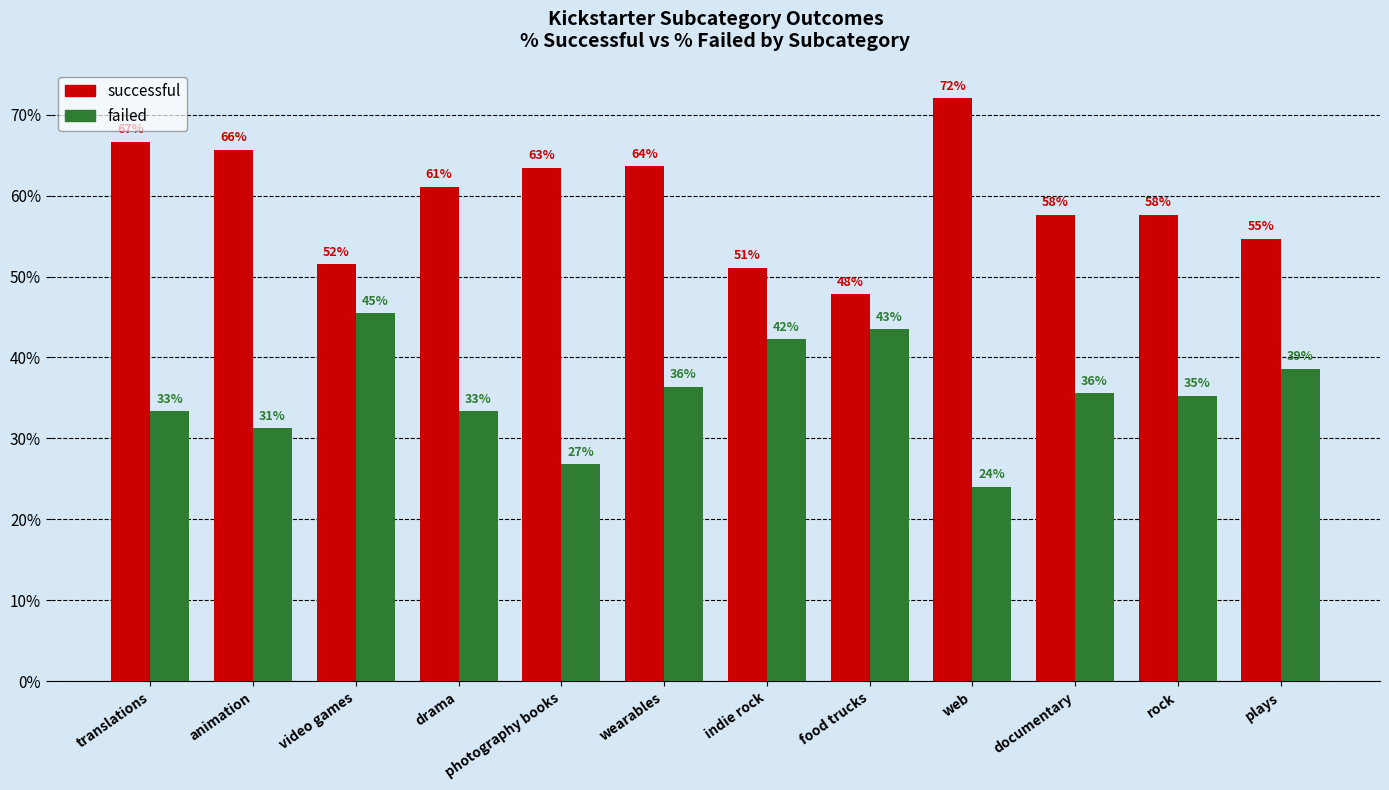

What are all the series names shown in the legend?

successful, failed